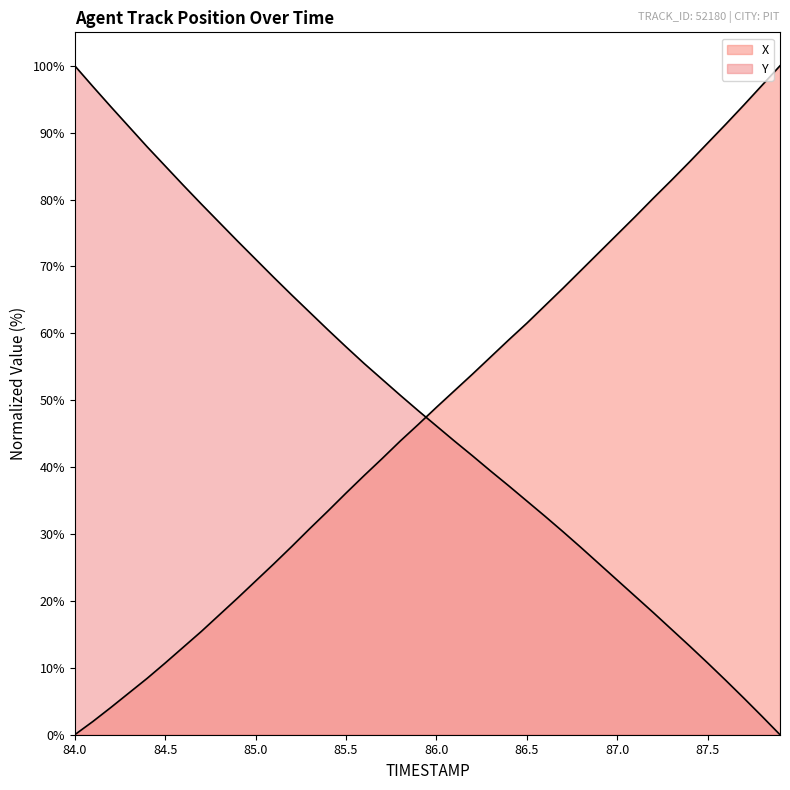

What is the difference between the Y values at 86.0 and 85.6?

9.3